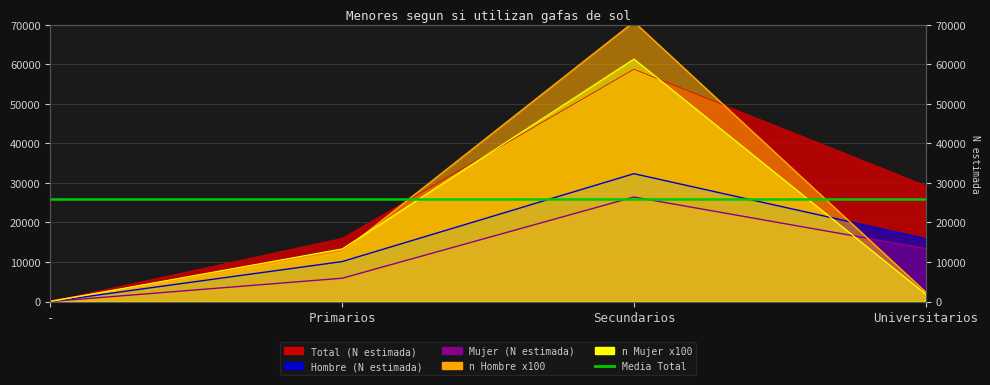

Which has a higher value, Secundarios or Universitarios?

Secundarios